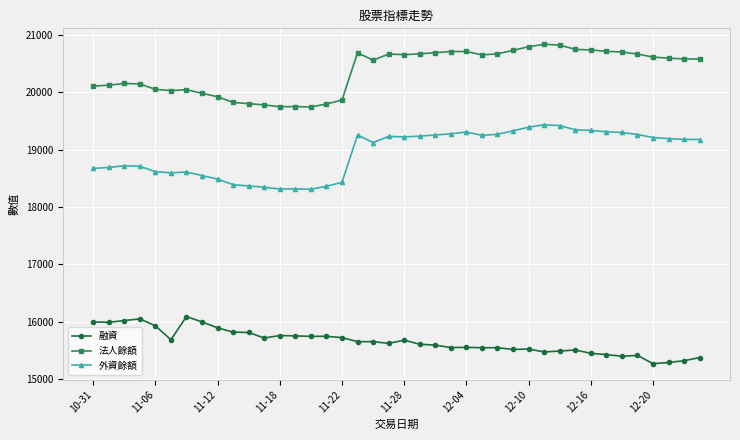

What is the value of the 法人餘額 point at the 35th from the left?

20697